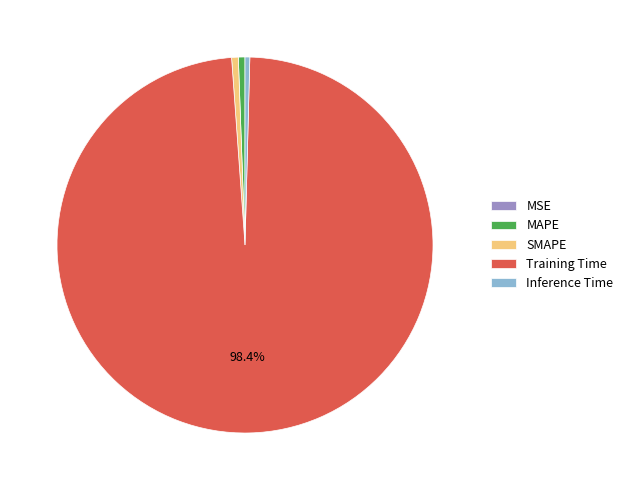

What is the majority slice?

Training Time